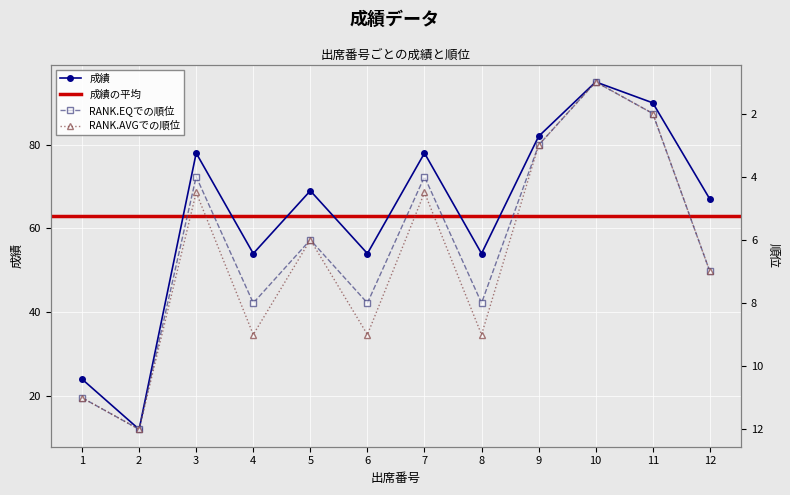

Reading right to left, extract all data points from this chart.

成績: 67.0	90.0	95.0	82.0	54.0	78.0	54.0	69.0	54.0	78.0	12.0	24.0
RANK.EQでの順位: 7.0	2.0	1.0	3.0	8.0	4.0	8.0	6.0	8.0	4.0	12.0	11.0
RANK.AVGでの順位: 7.0	2.0	1.0	3.0	9.0	4.5	9.0	6.0	9.0	4.5	12.0	11.0